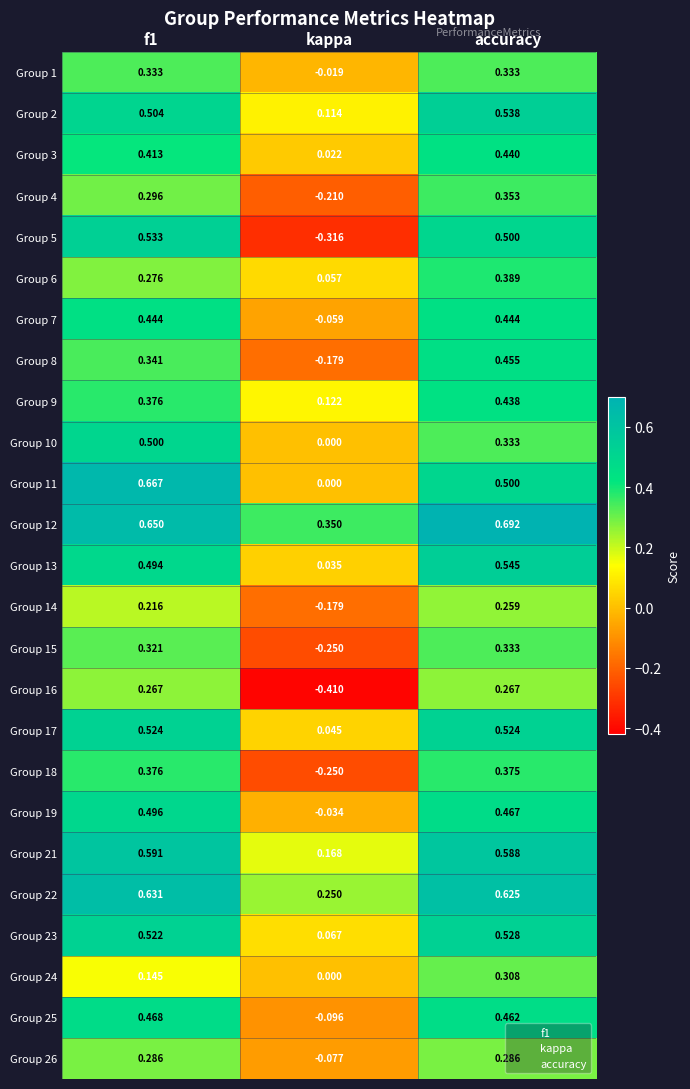

At which category is the sum across all series the highest?

accuracy